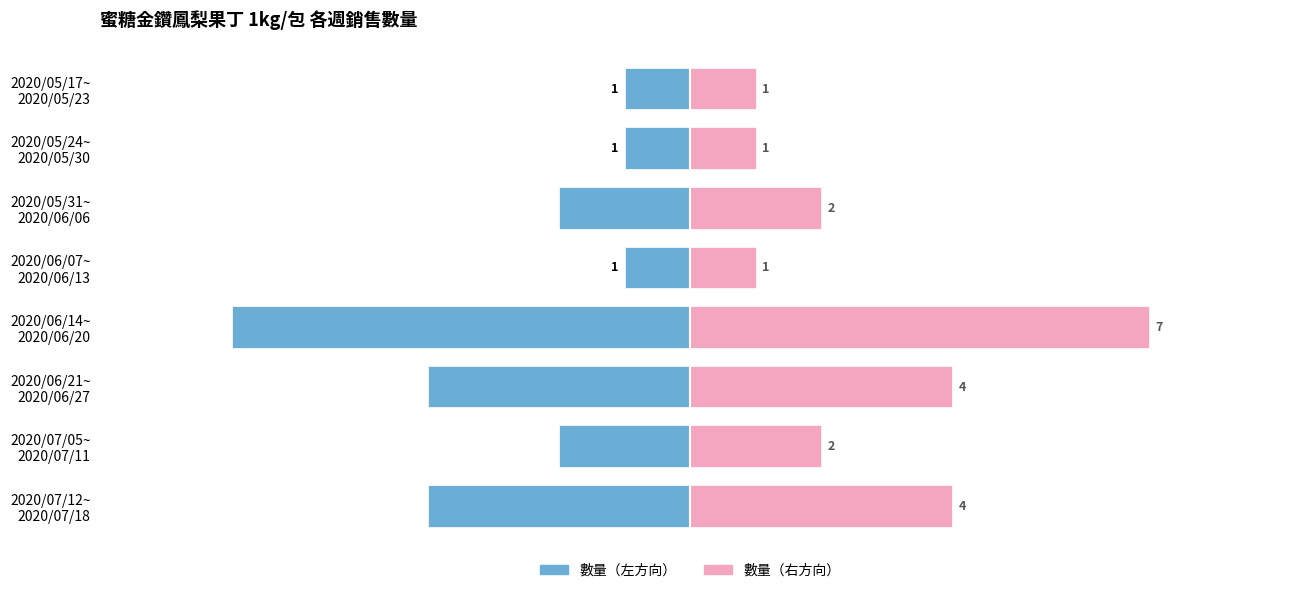

At how many categories does at least one series exceed 4?

1